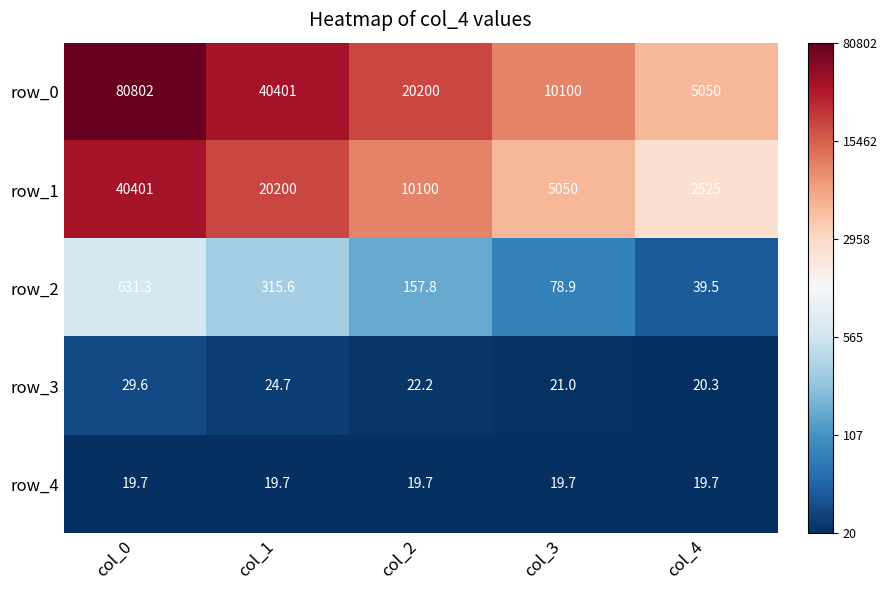

At col_2, list the series in order from largest to smallest.

row_0, row_1, row_2, row_3, row_4